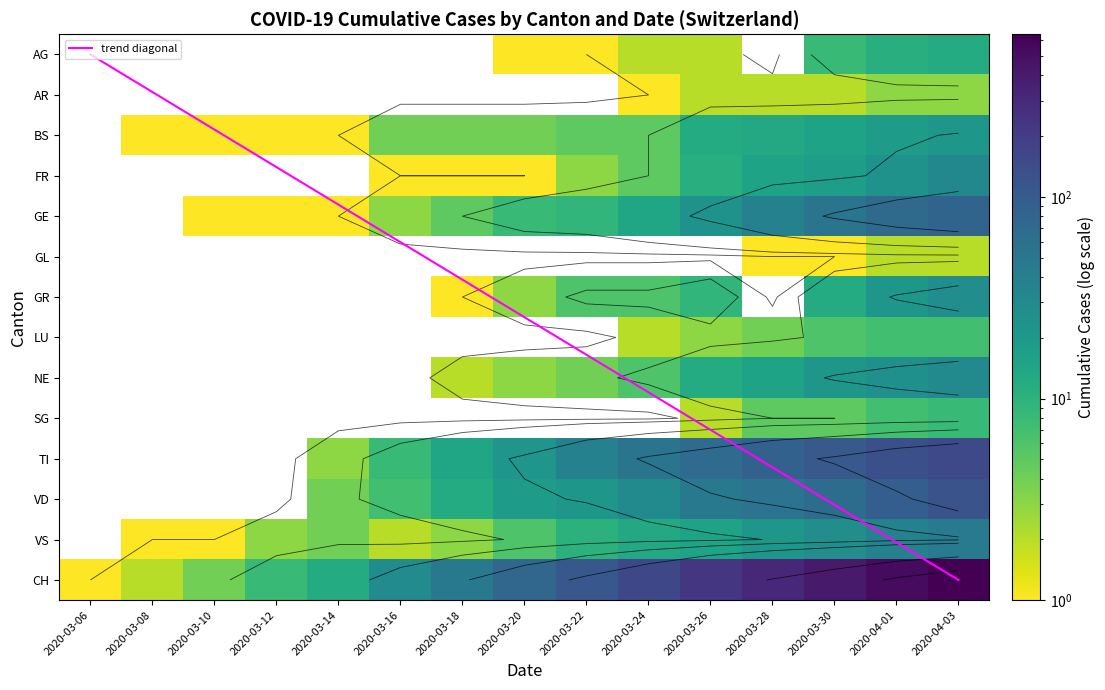

Which has a higher value, 36 or 3?

36